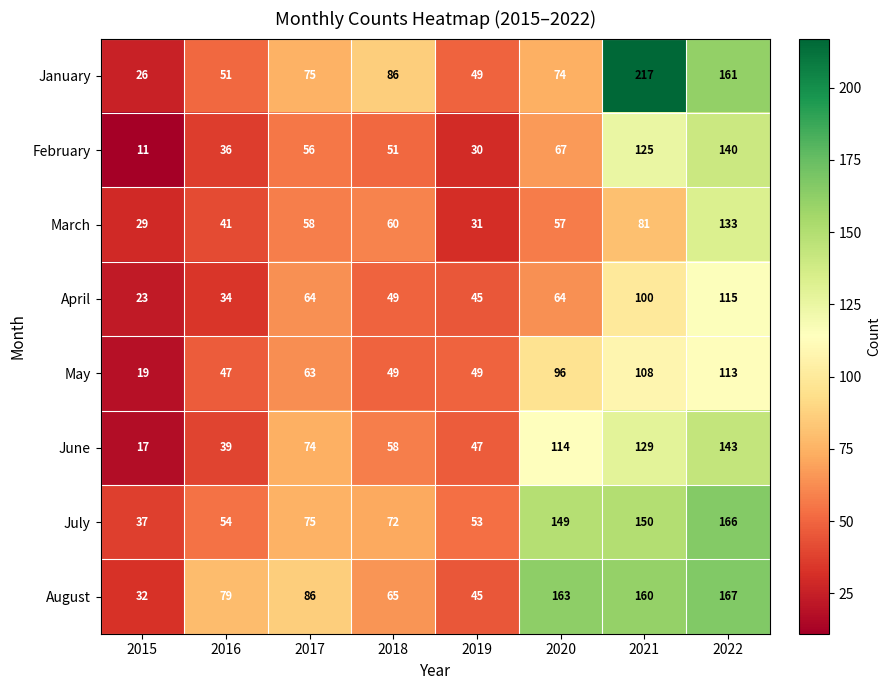

Which series has the largest total across all categories?

August